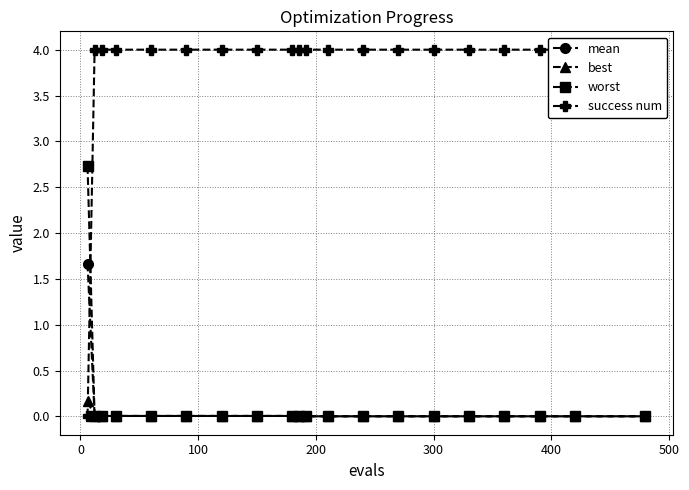

At how many categories does at least one series exceed 3?

19